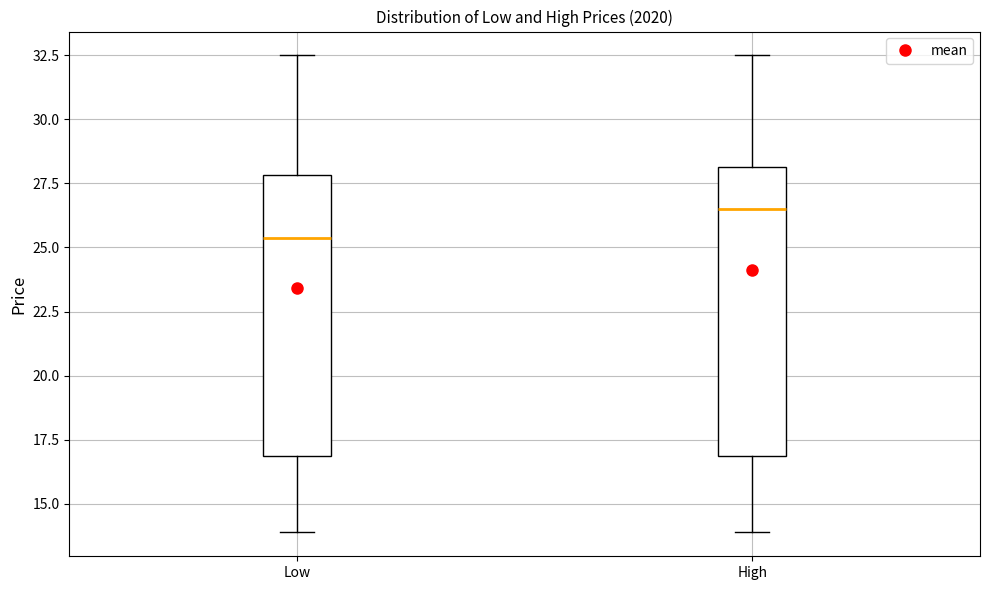

Reading left to right, transcribe this box plot: for each box, give where its median line is, the range the box spans, and where its two whiskers end, as read against the y-axis. The values are not printed on the chart, so give them approximately, as read against the axis.

Low: median 25.5, box 17.0 to 28.0, whiskers 14.0 to 32.5
High: median 26.5, box 17.0 to 28.0, whiskers 14.0 to 32.5